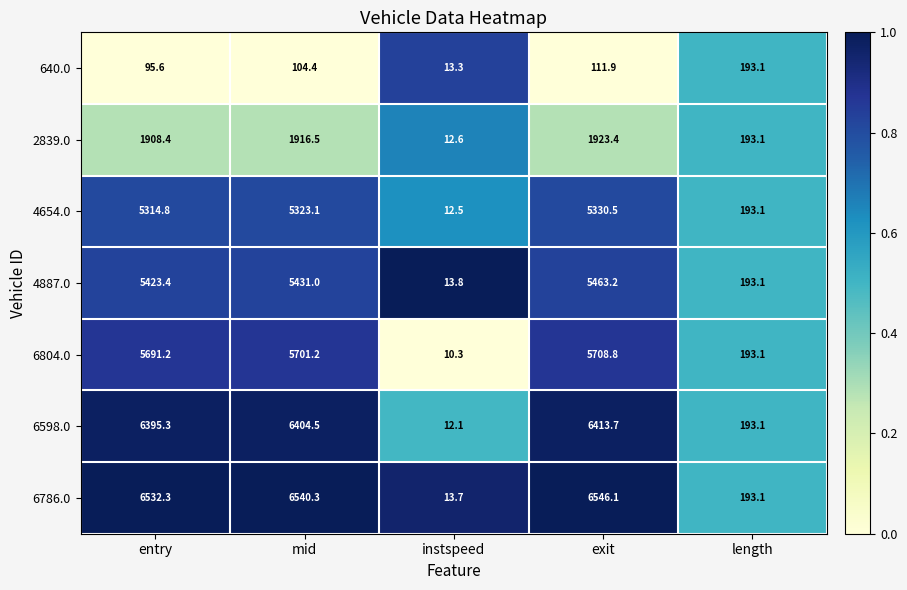

What is the difference between the maximum and second lowest values in the 4887.0 series?

5270.1